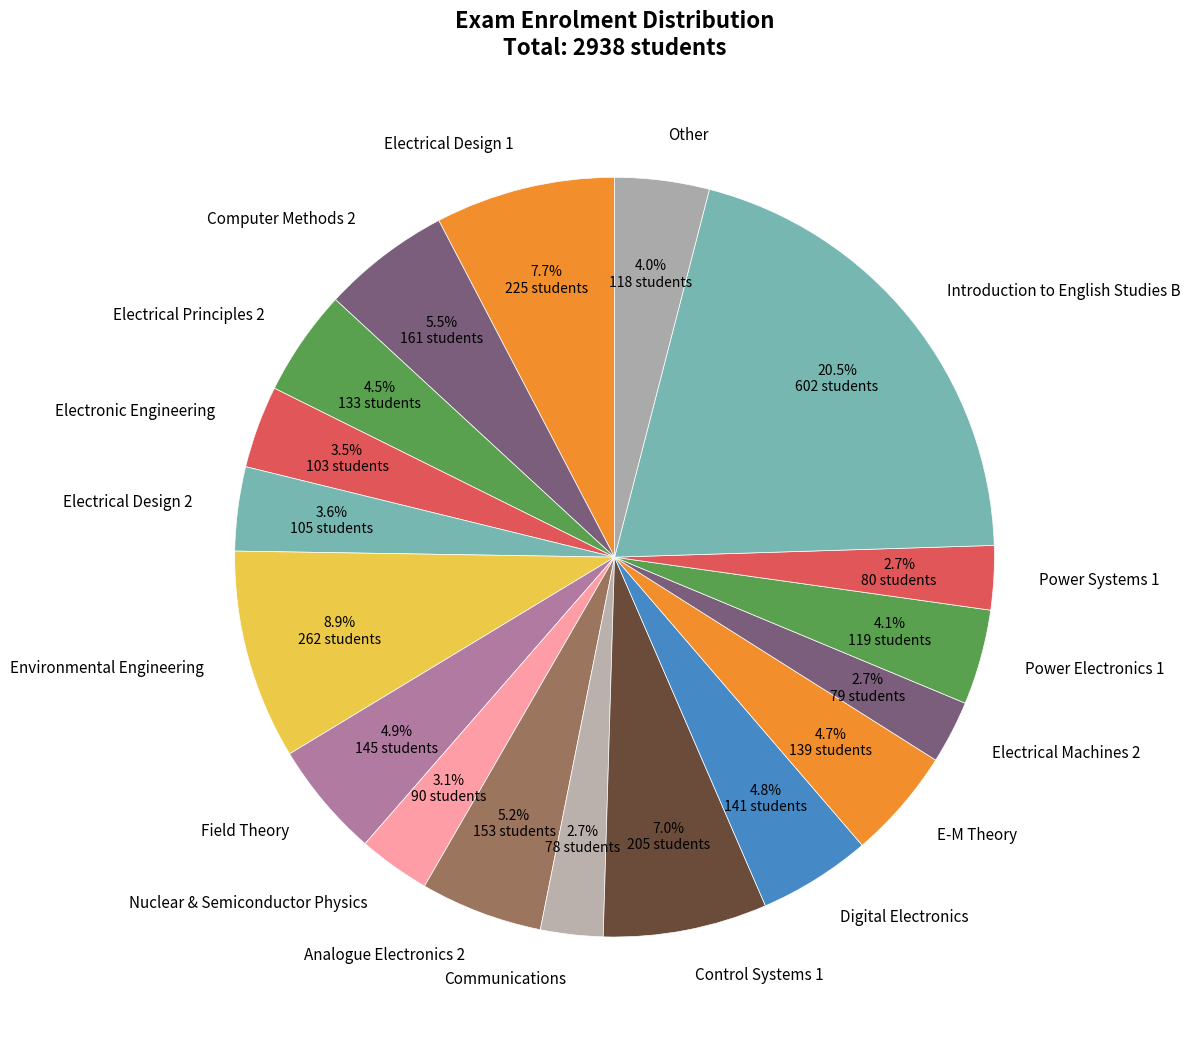

What is the largest slice in the pie chart?

Introduction to English Studies B